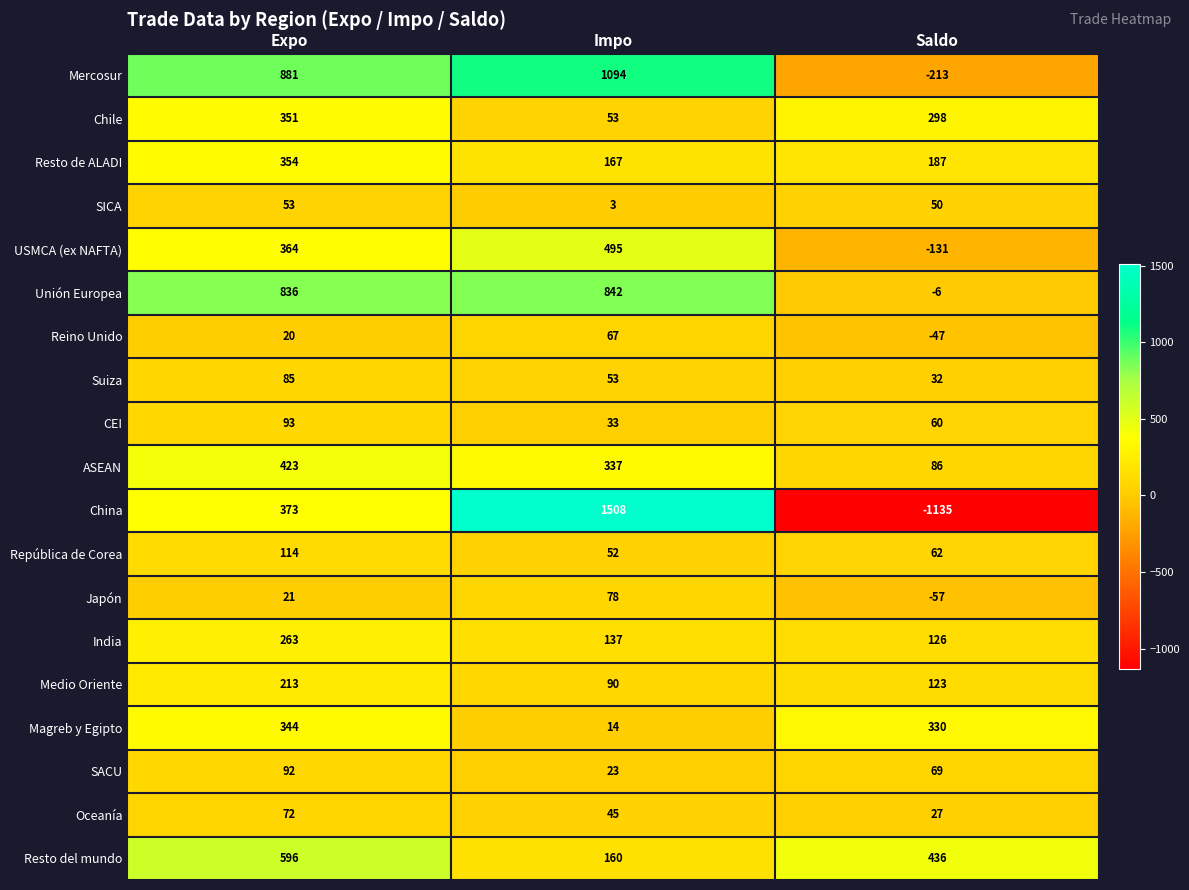

Which series changed the most between Expo and Saldo?

China